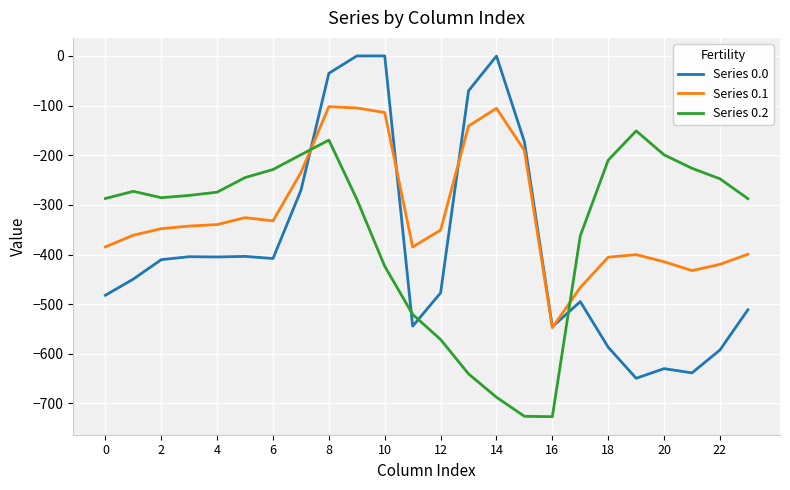

How many distinct data groups are displayed?

3